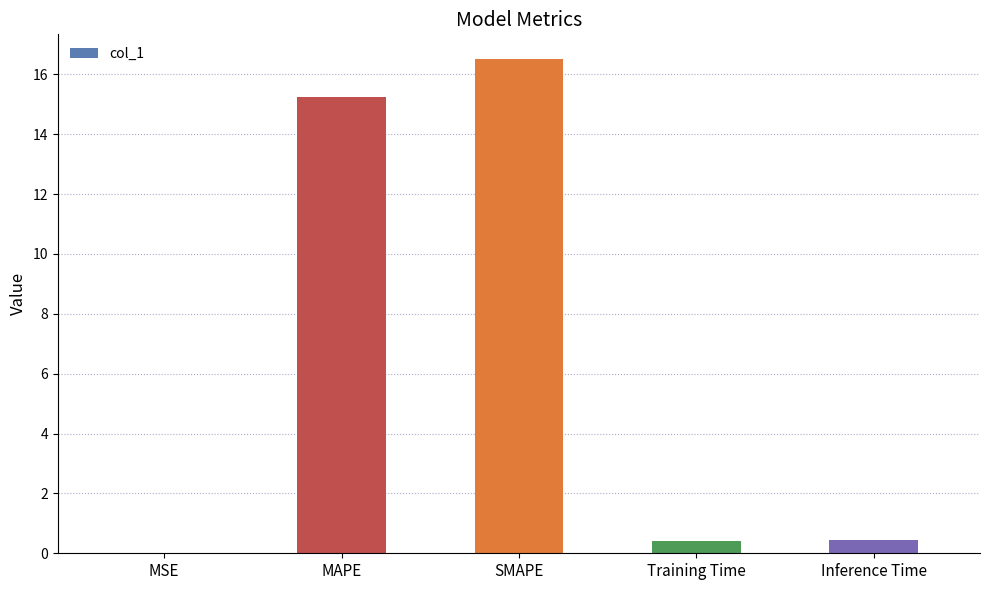

What is the maximum value shown in the chart?

16.5